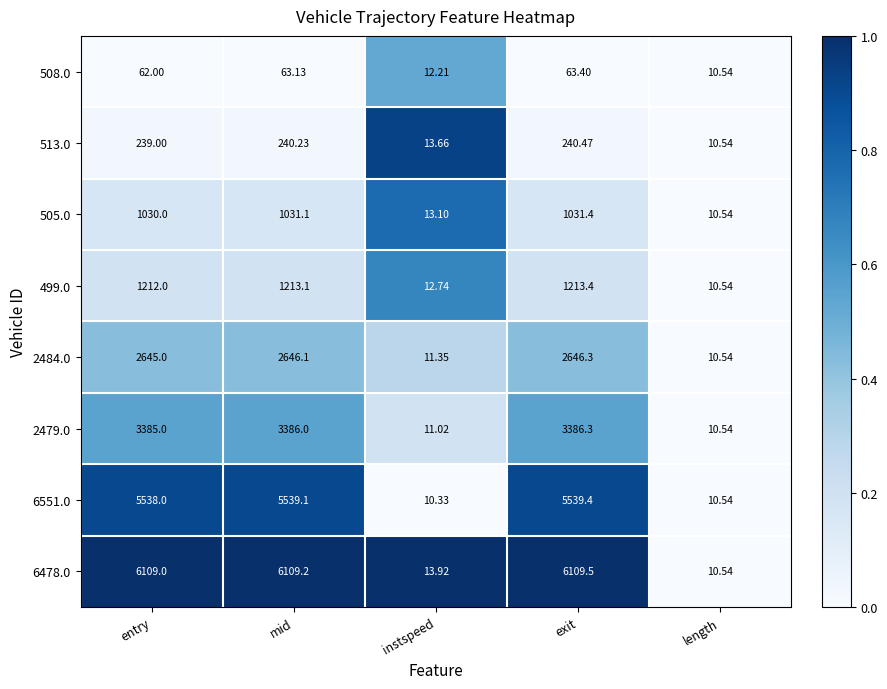

At which category is the sum across all series the highest?

exit